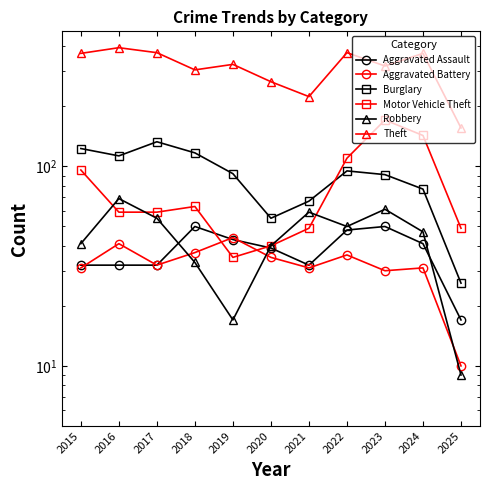

How many interior local peaks does the Theft series have?

4